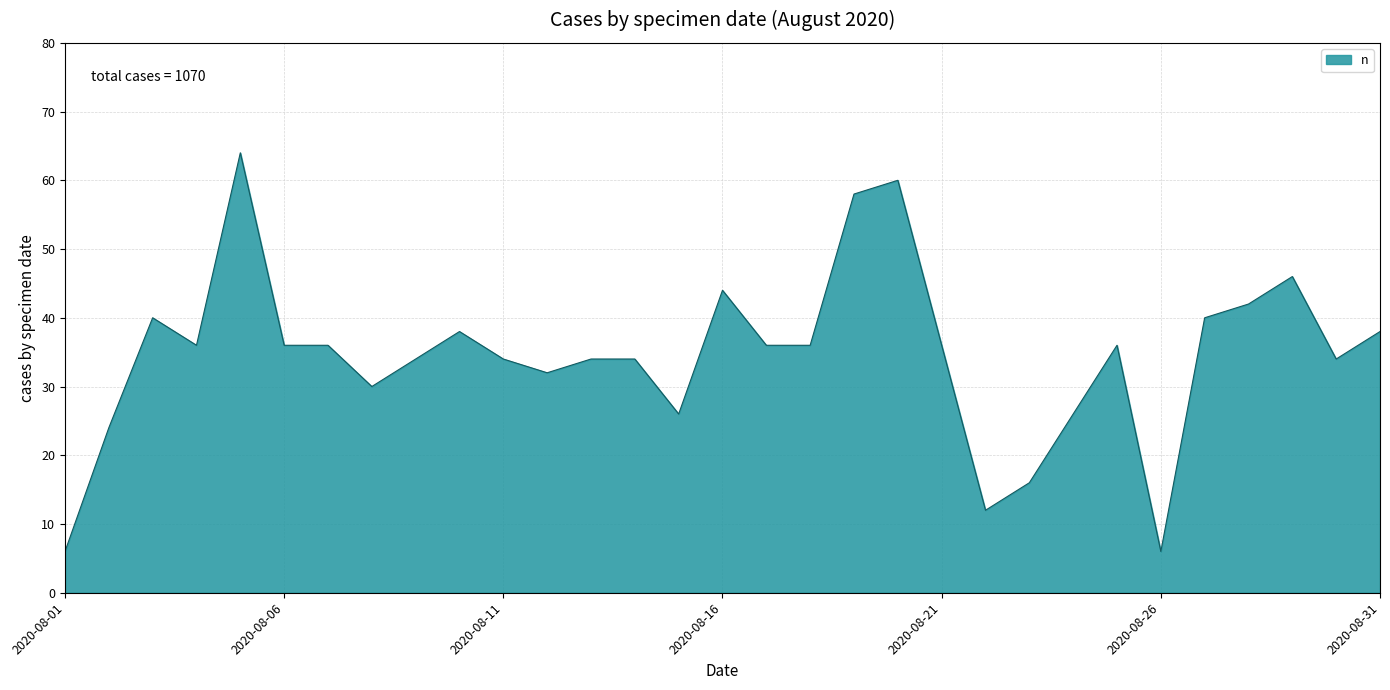

Count the number of data series in this chart.

1